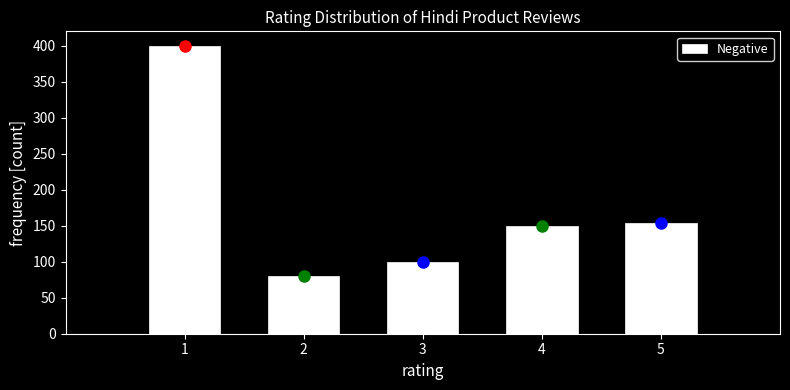

Which range on the x-axis has the tallest bar?

0.5 to 1.5